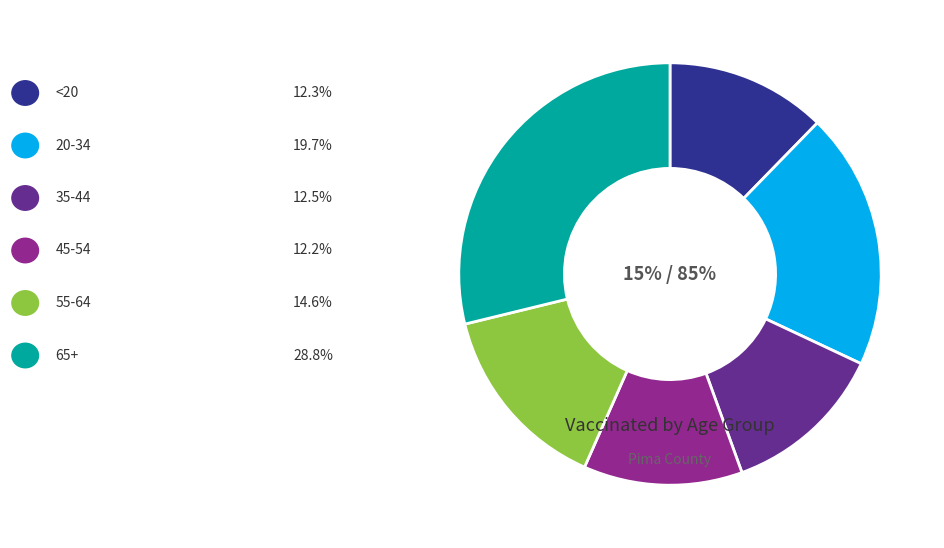

Do <20 and 55-64 together represent more than half of the pie?

No